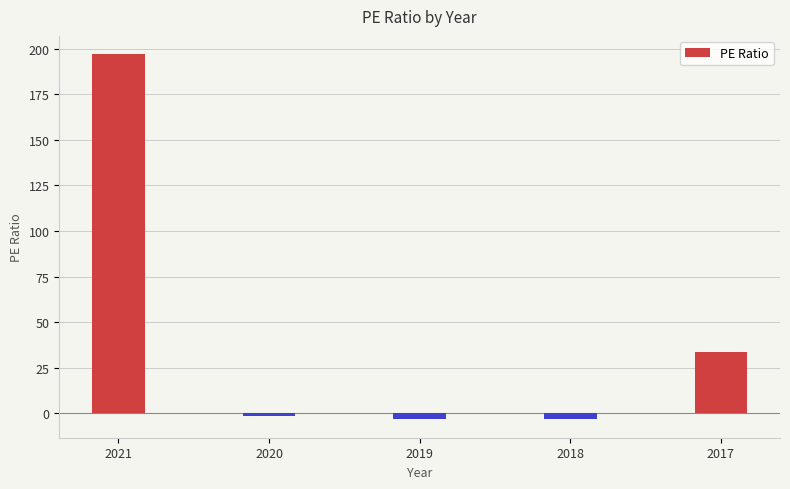

How many positive values are there?

2